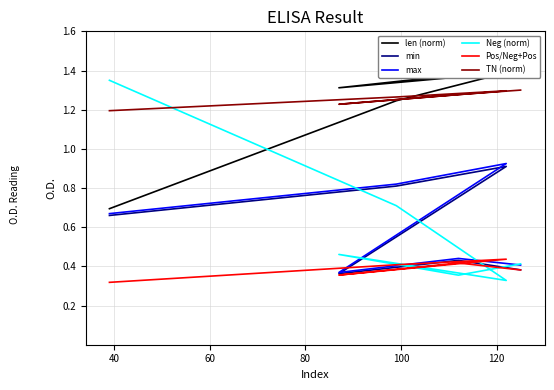

What is the difference between the maximum and minimum values in the Neg (norm) series?

1.0